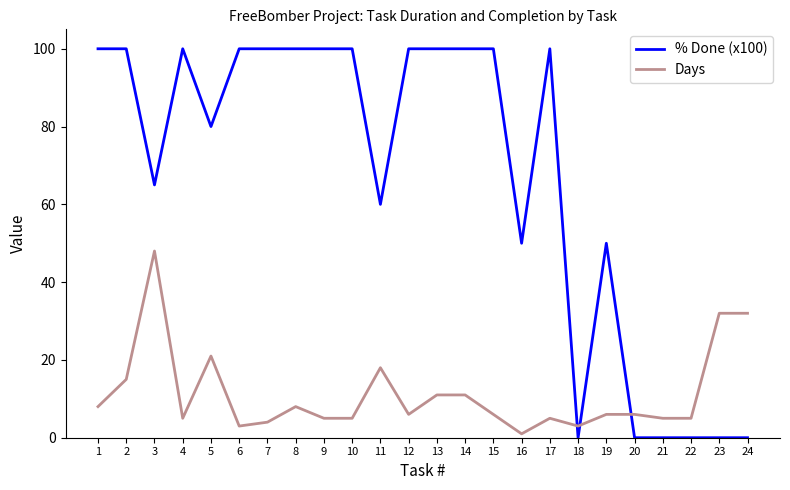

What is the difference between the maximum and minimum values in the Days series?

47